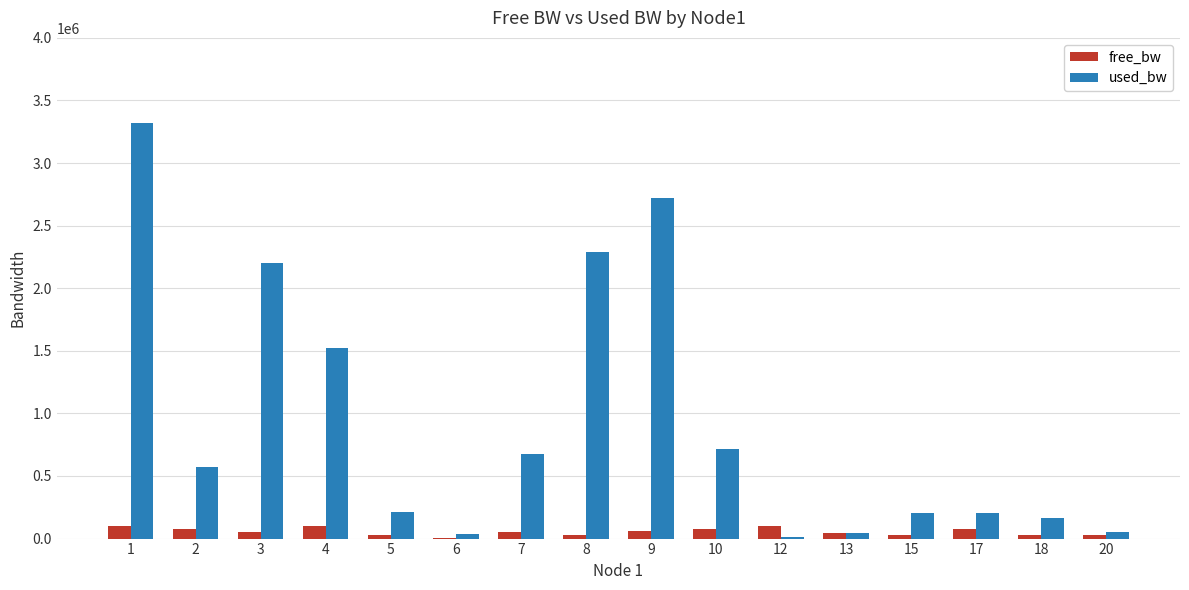

What is the difference between the used_bw values at 4 and 18?

1357024.1